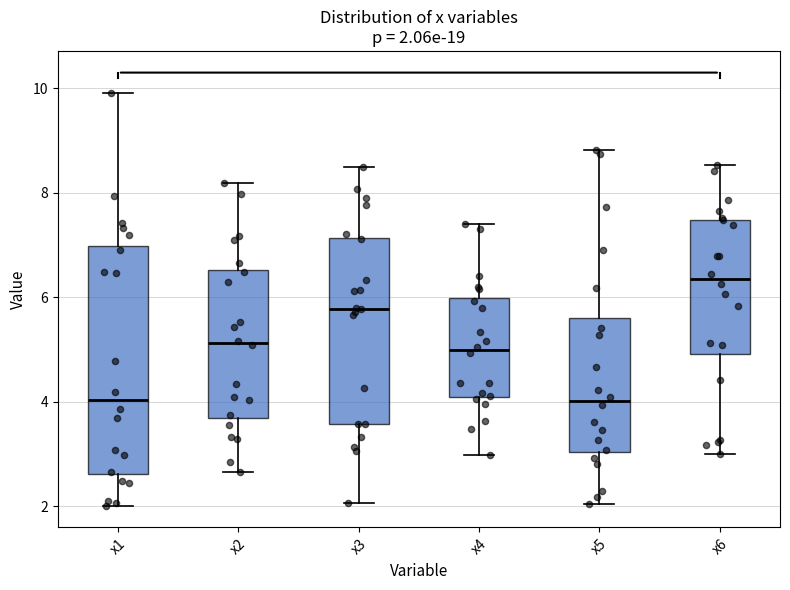

Comparing the boxes themselves (not the whiskers), which one is the tallest?

x1